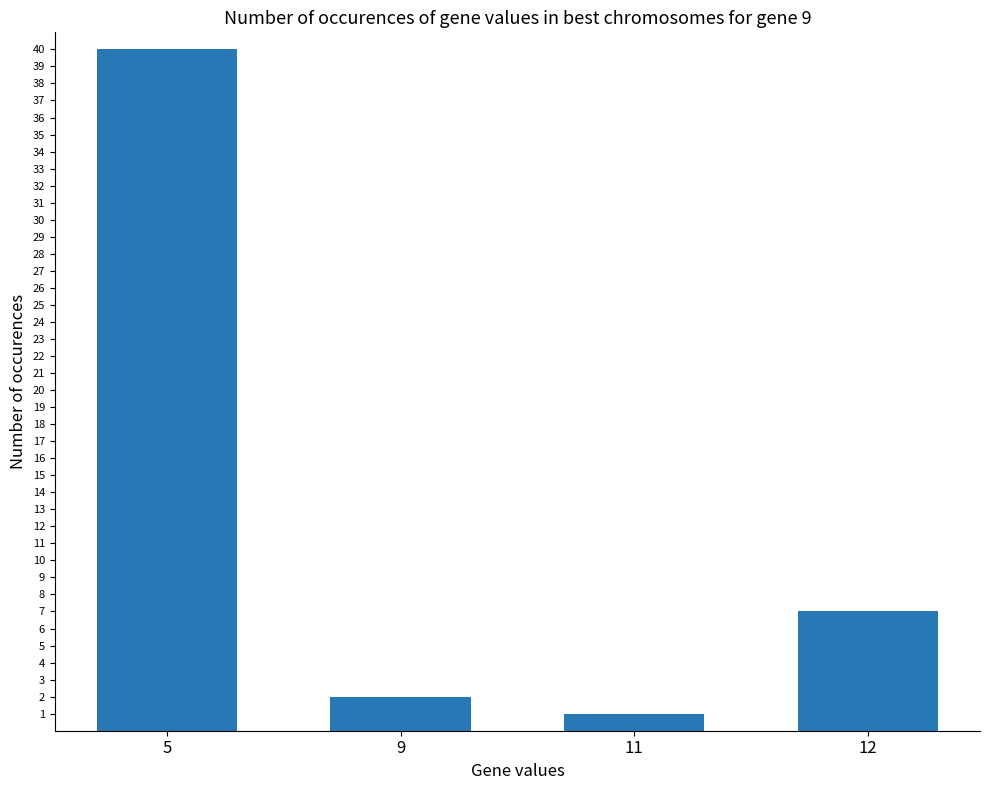

The value at 12 is 5. True or false?

False